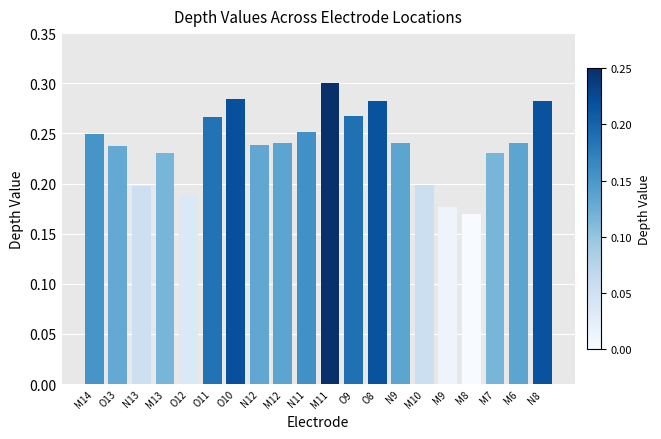

At which category does the chart reach its peak across all series?

M11